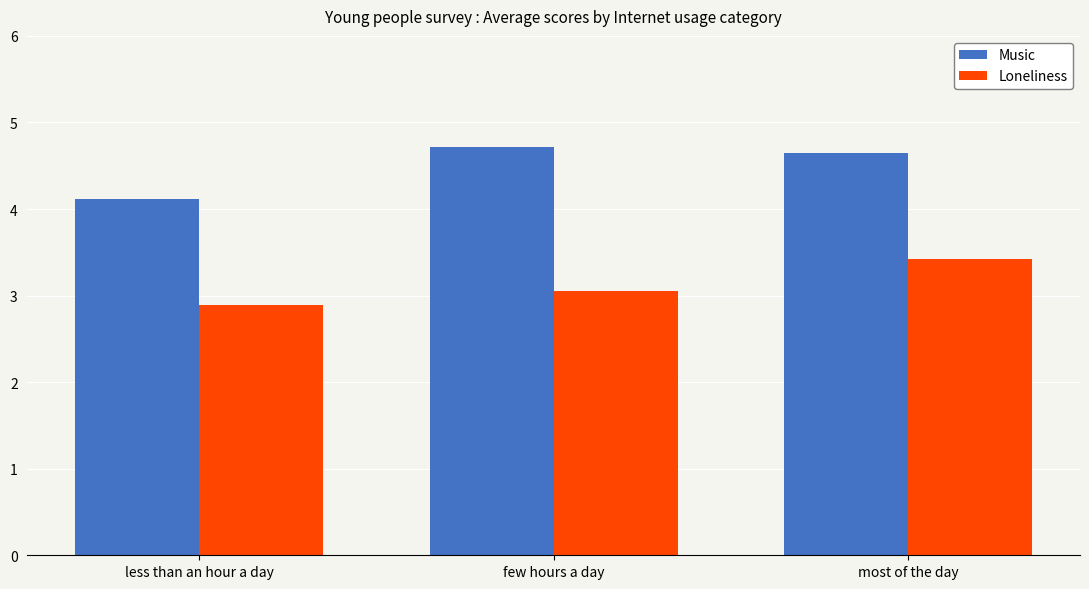

What are all the series names shown in the legend?

Music, Loneliness